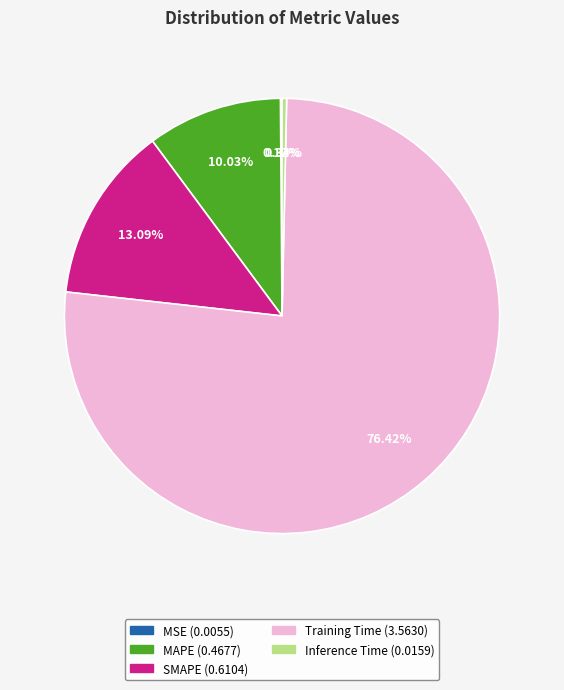

How much of the chart is everything except SMAPE?

86.9%